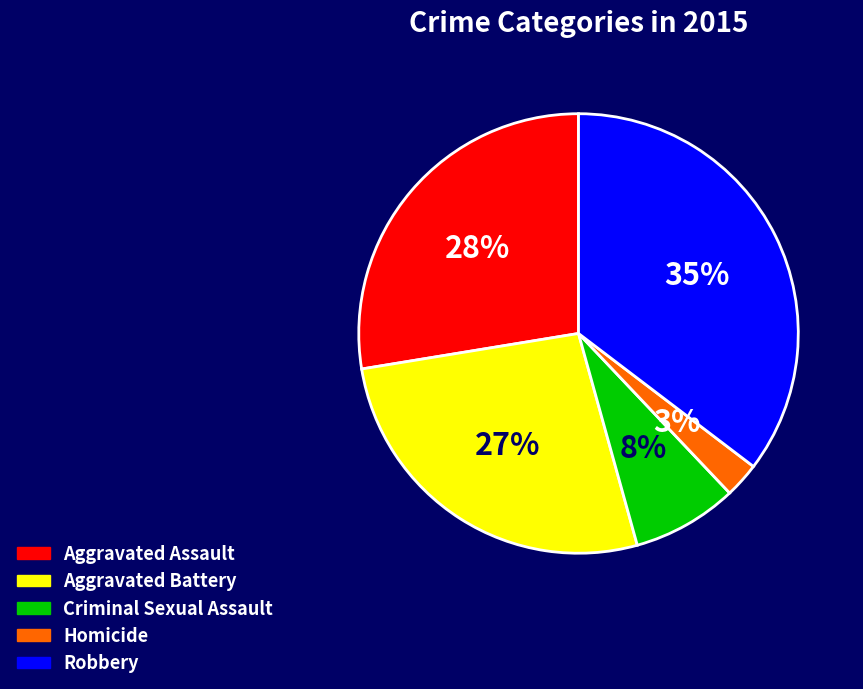

To the nearest percent, what is the average slice percentage?

20%